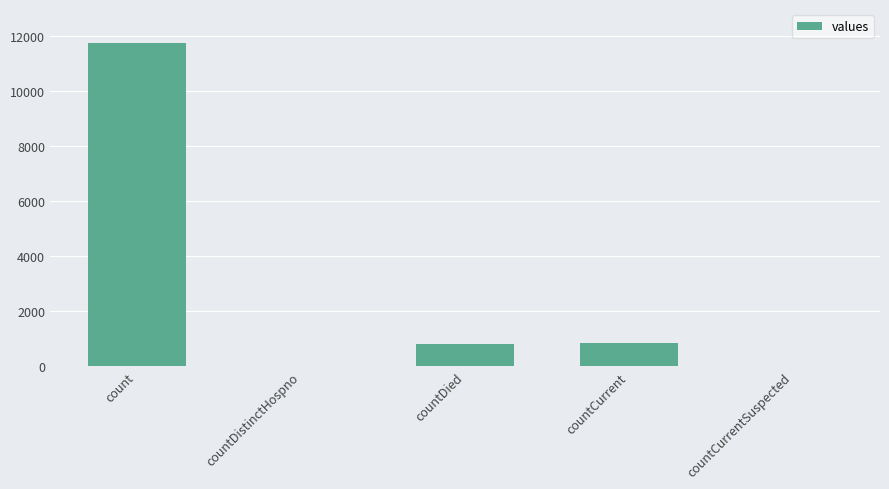

What is the change in value from countCurrent to countCurrentSuspected?

-861